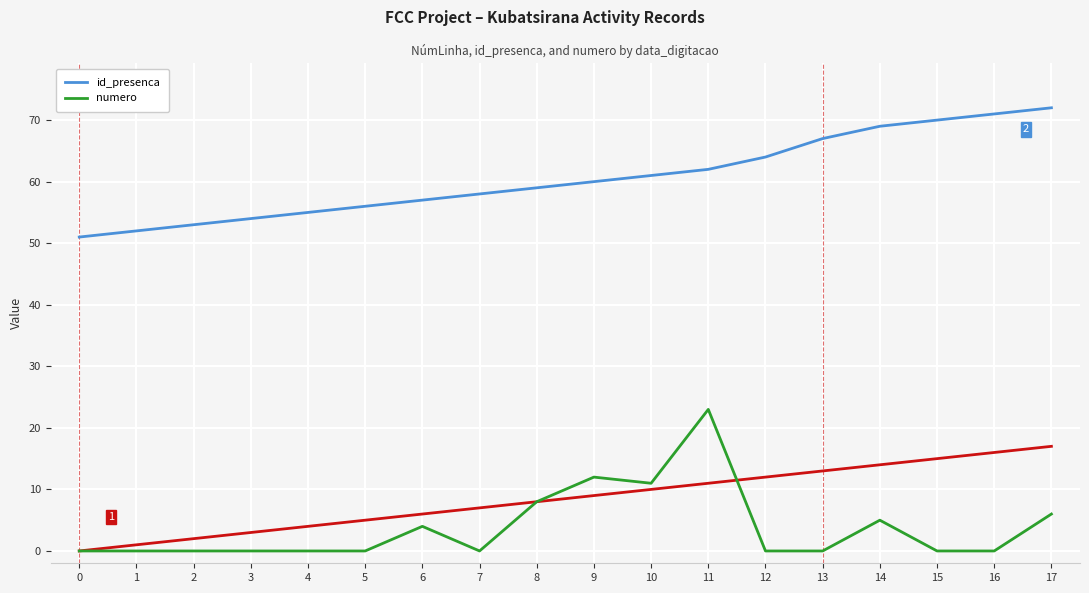

Which series has the largest total across all categories?

id_presenca